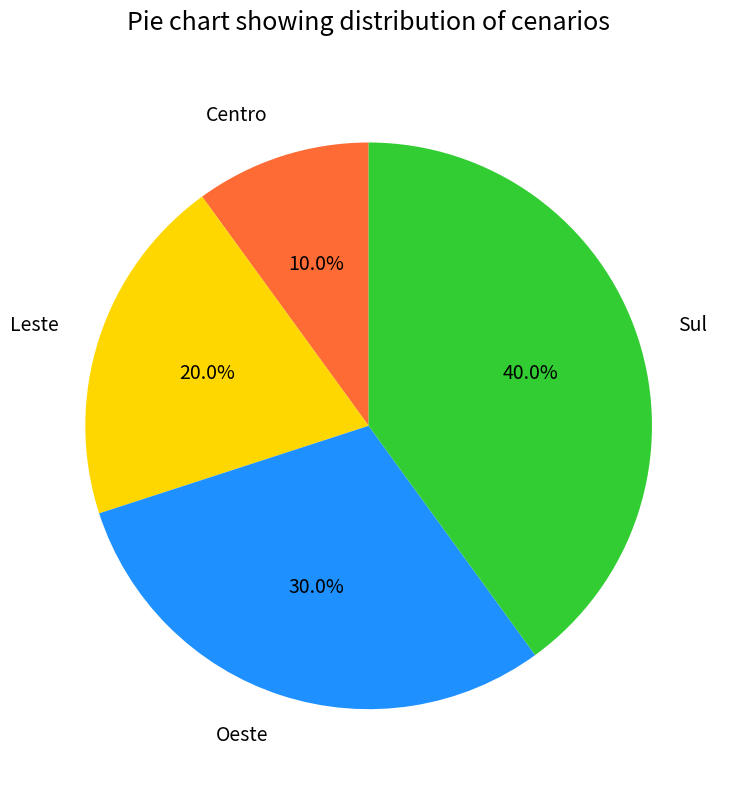

To the nearest percent, what is the combined percentage of Centro and Leste?

30%